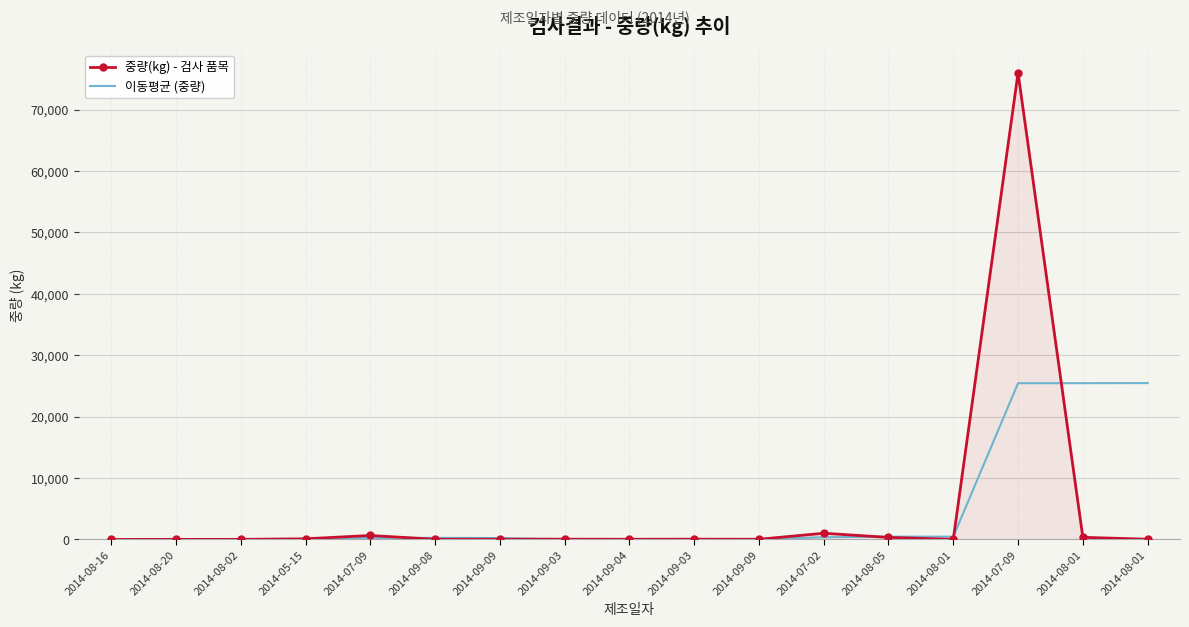

At which label does 이동평균 (중량) first exceed 238?

2014-07-09